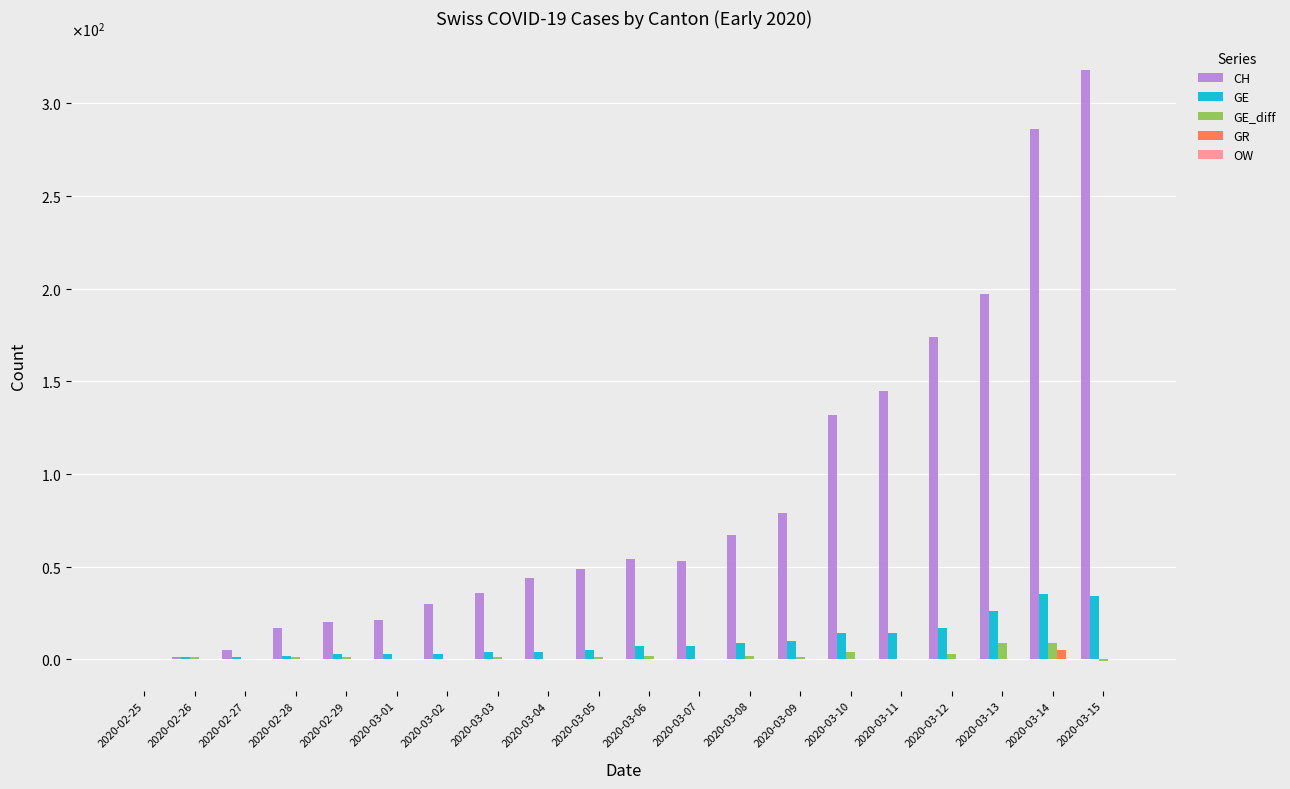

Are the bars horizontal?

No